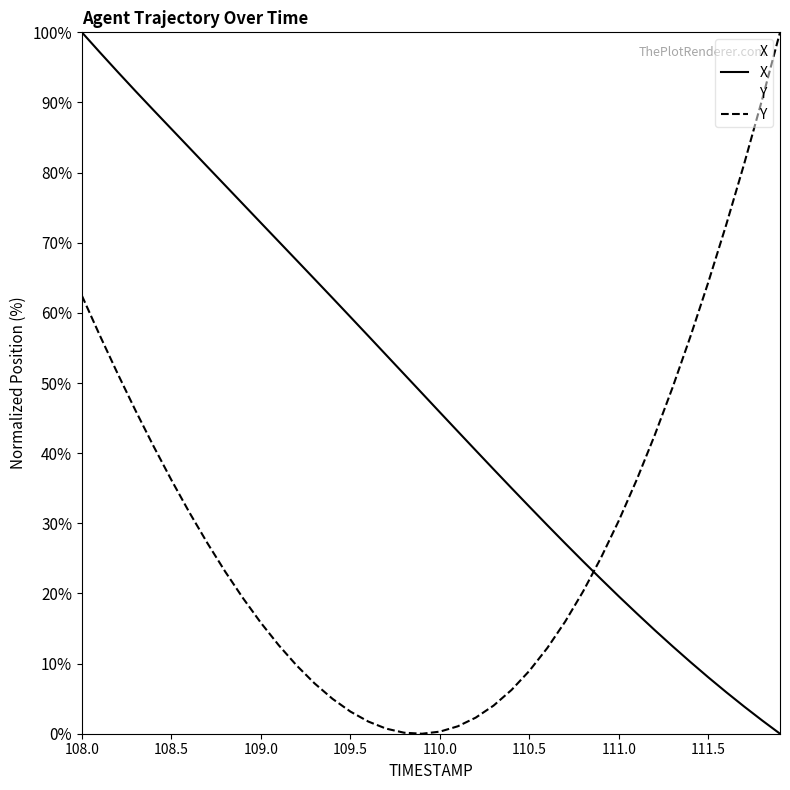

Which series has the largest total across all categories?

X